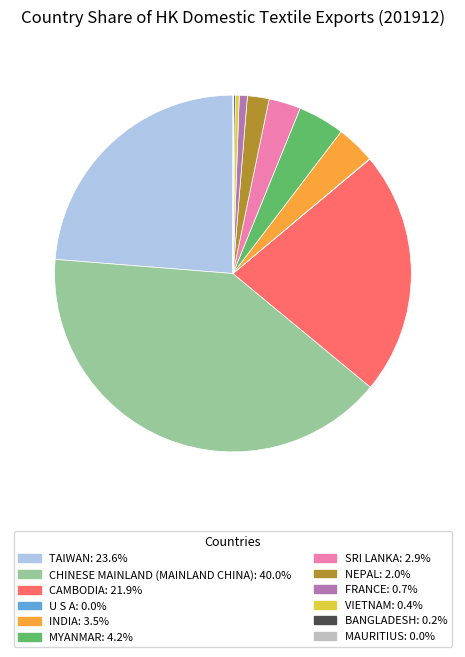

Is there a majority slice in this chart?

No